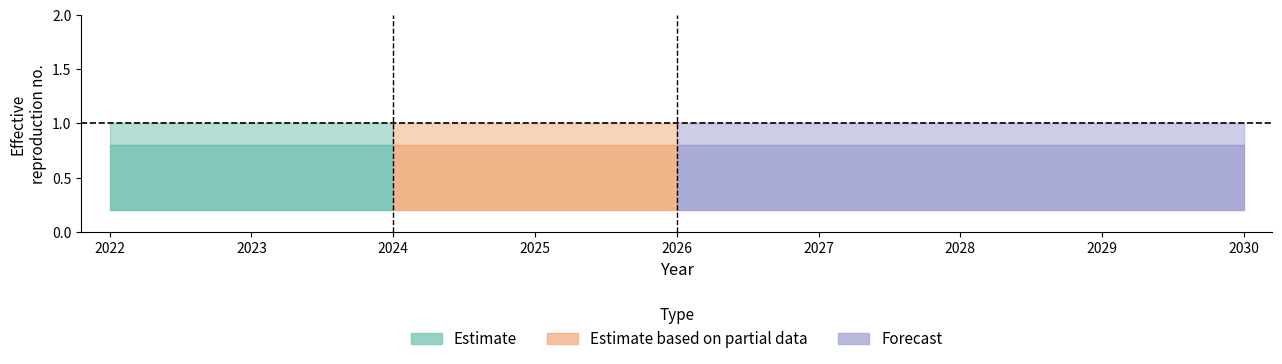

Is it true that CRO_EXT_CRO equals 0.3 at 2026?

False